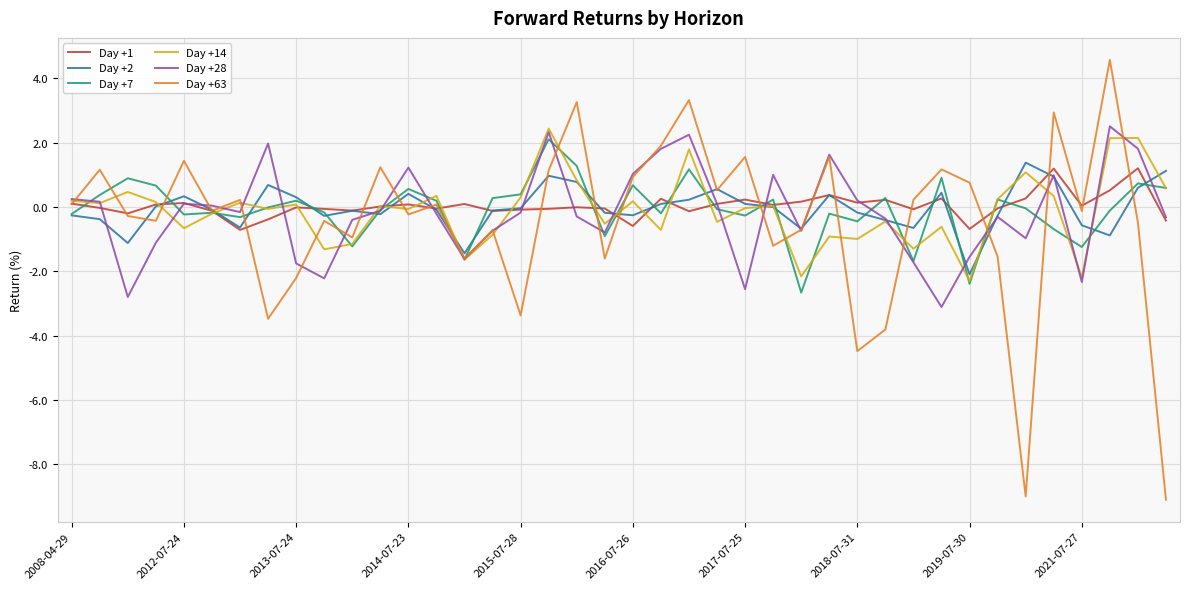

What is the smallest value displayed?

-9.1